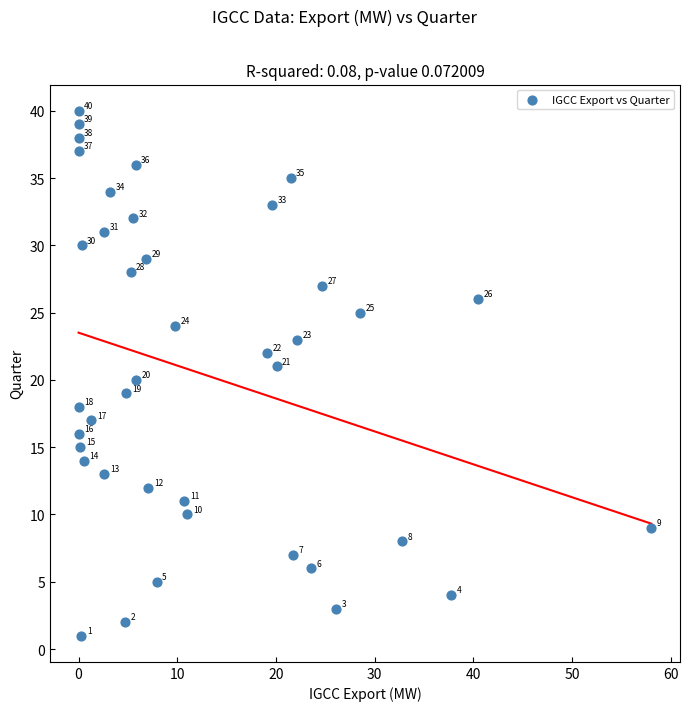

What Y value in the scatter plot is closest to 20?

20